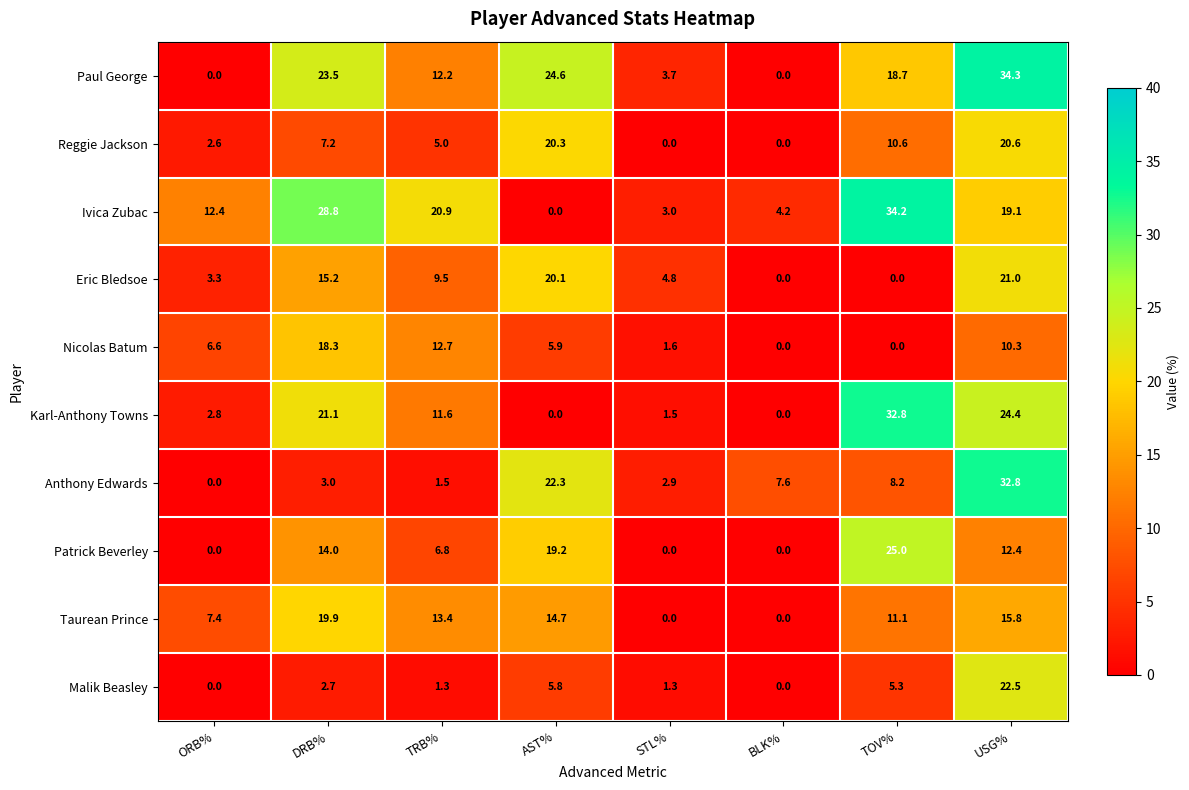

At which label does Anthony Edwards first exceed 7?

AST%